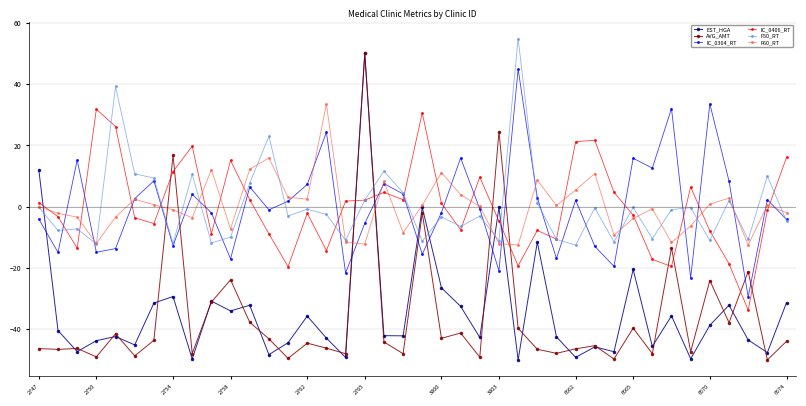

What is the maximum value shown in the chart?

54.9